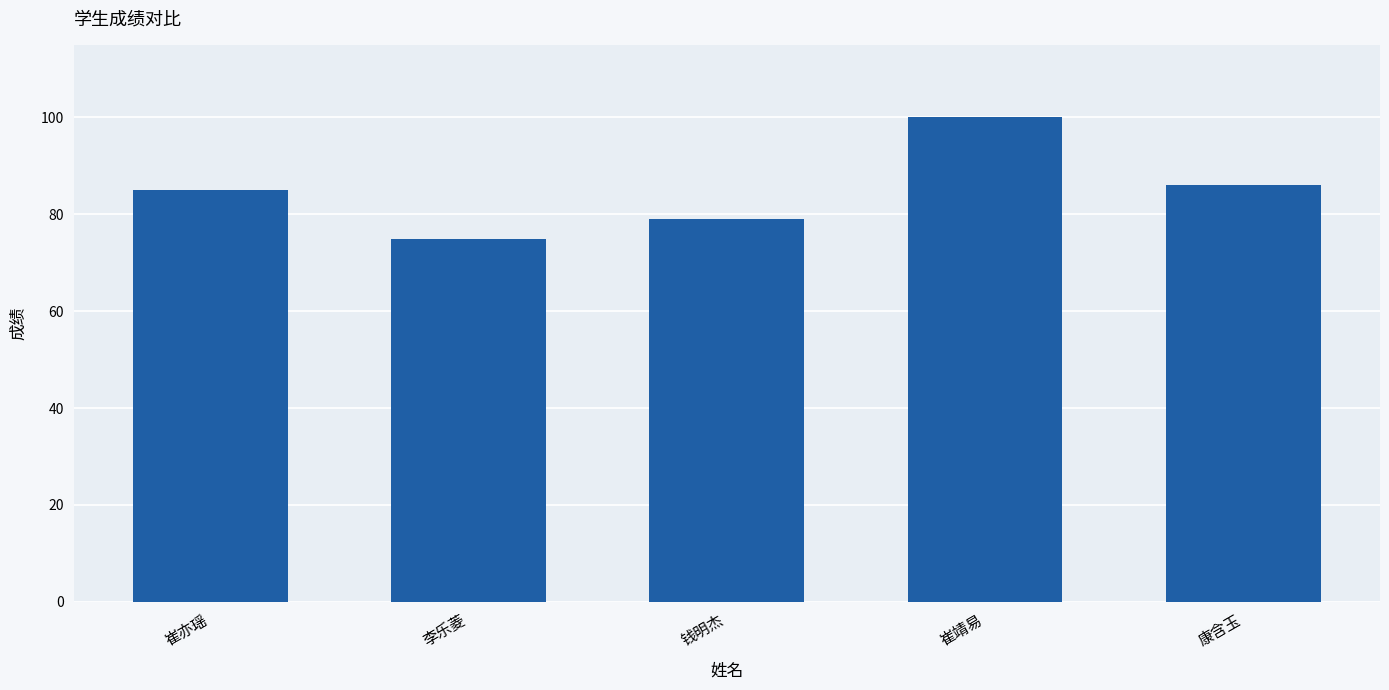

List the labels in order of value, largest first.

崔靖易, 康含玉, 崔亦瑶, 钱明杰, 李乐菱